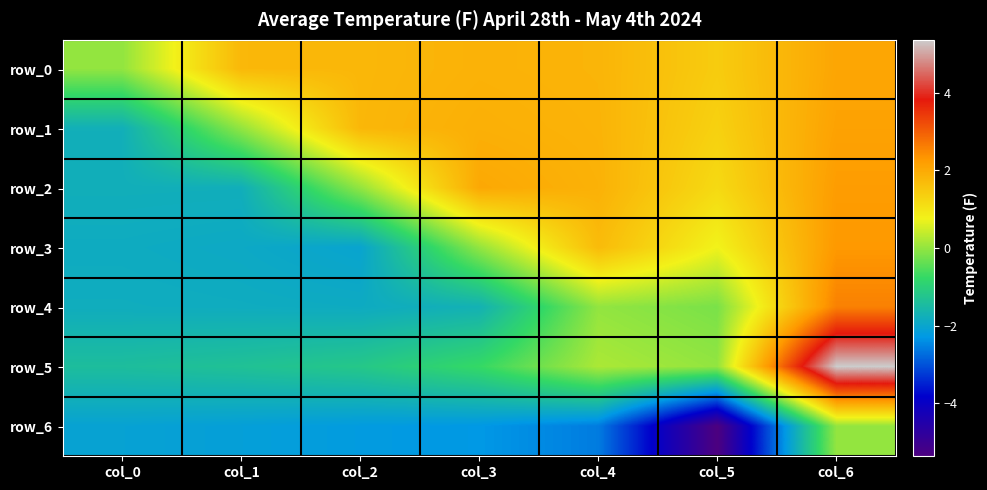

Is it true that row_2 equals -2.5 at col_0?

False